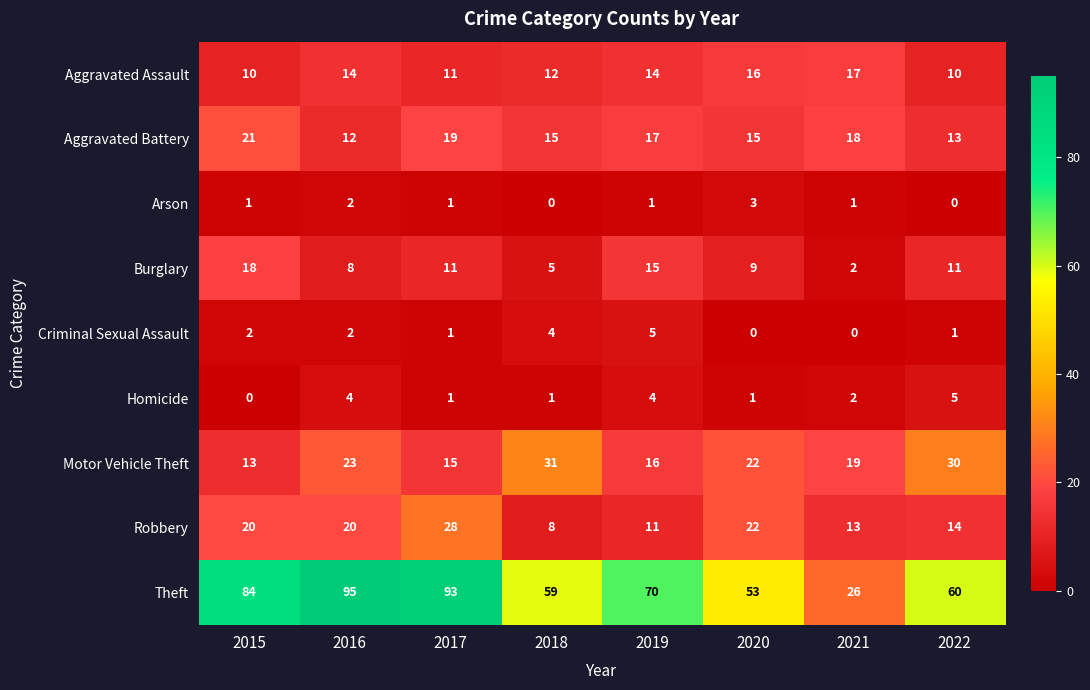

At how many categories does at least one series exceed 24?

8